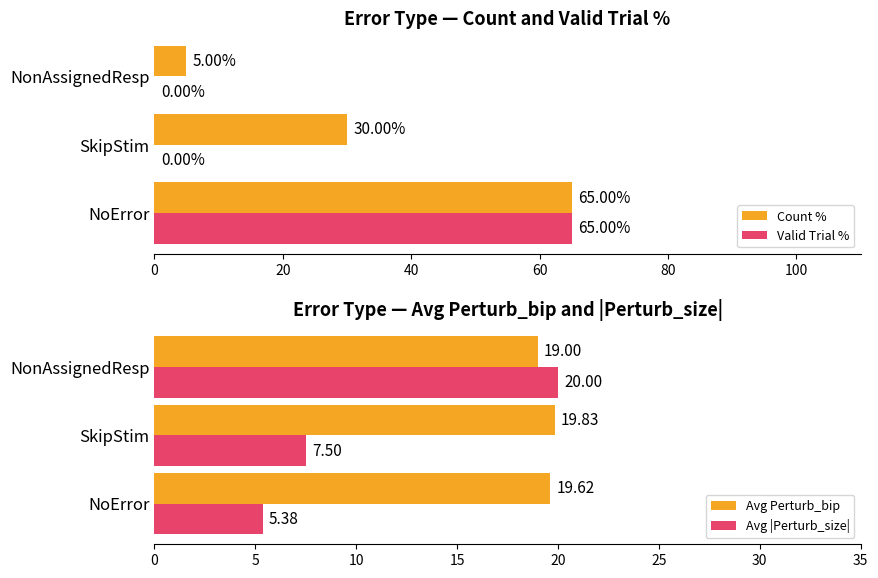

What is the maximum value for Avg |Perturb_size|?

20.0